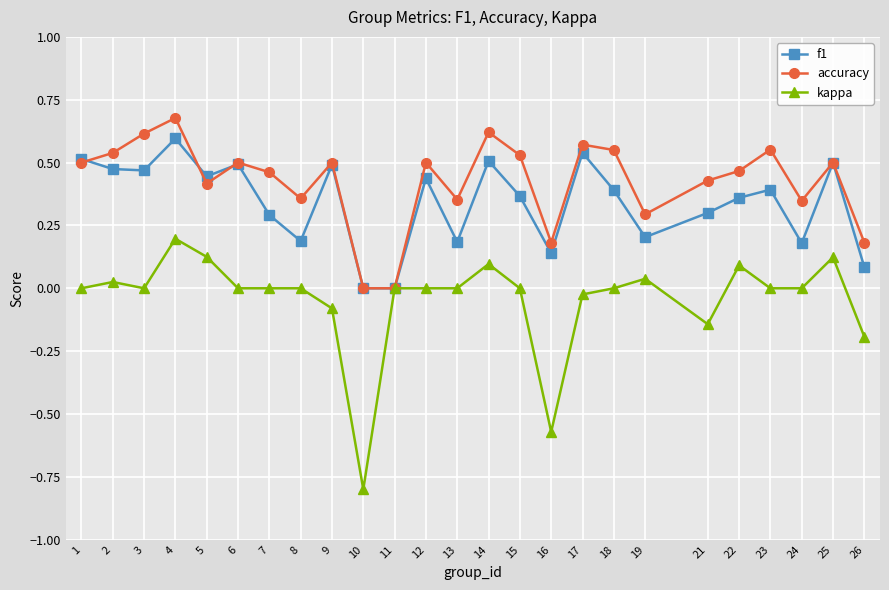

Does the chart display data point markers on the line(s)?

Yes